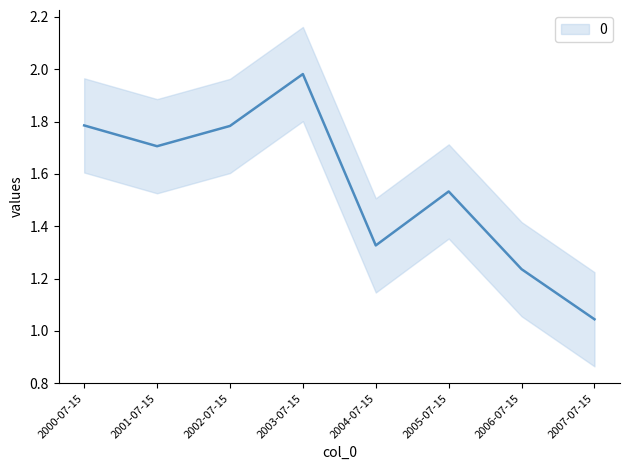

Between 2005-07-15 and 2000-07-15, which is larger?

2000-07-15